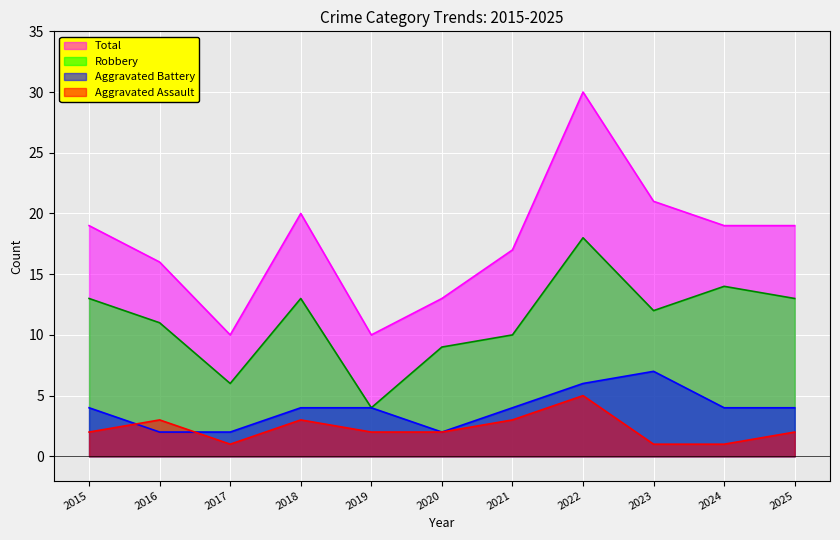

Does the chart display data point markers on the line(s)?

No